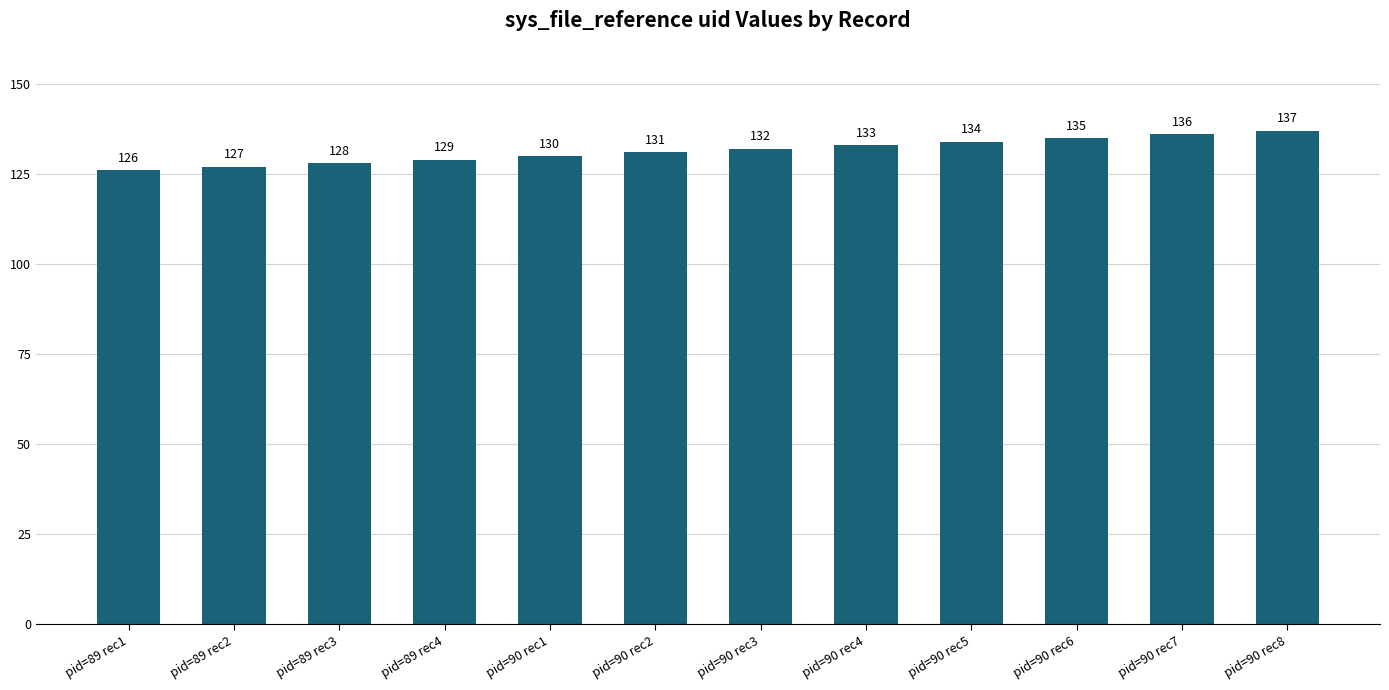

The chart shows a value of 132 at pid=90 rec3. True or false?

True